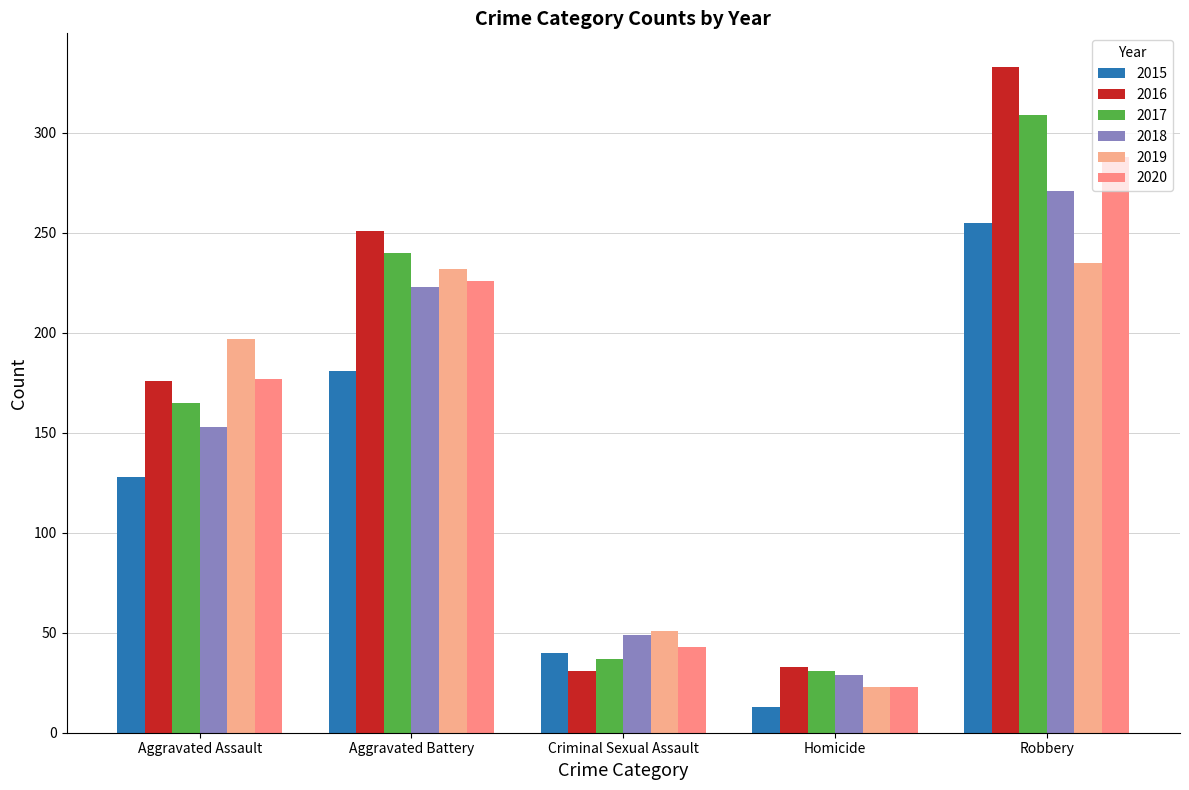

What is the average value of the 2019 series?

148